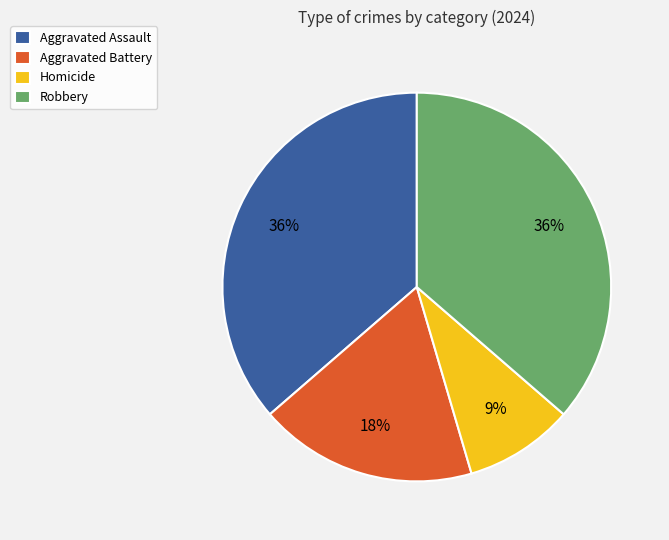

To the nearest percent, what portion does Homicide represent?

9%